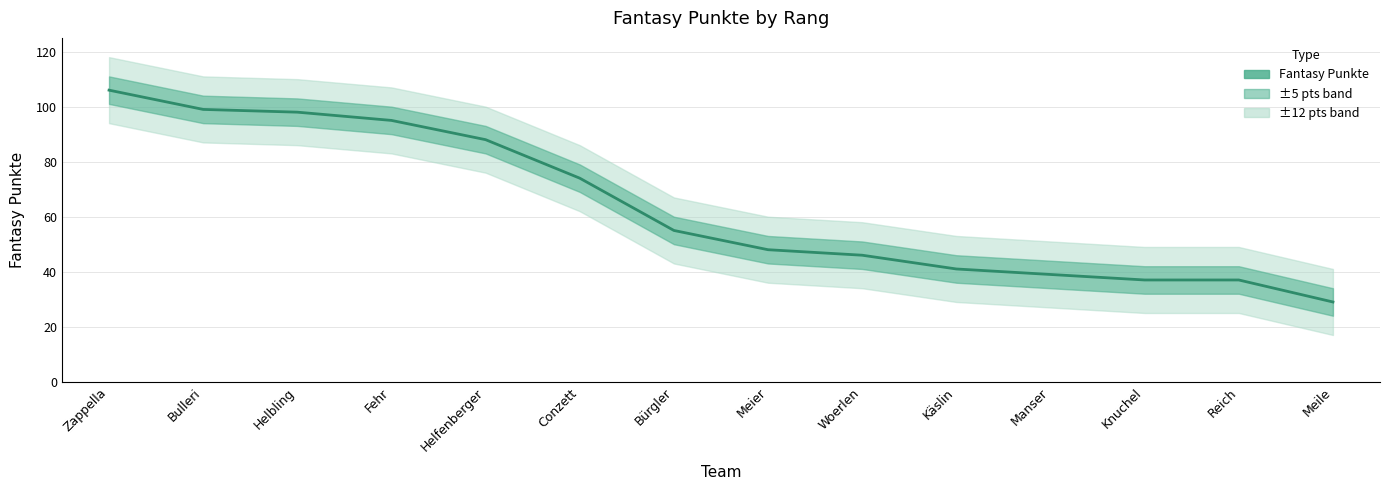

Rank the categories by value from lowest to highest.

Meile, Knuchel, Reich, Manser, Käslin, Woerlen, Meier, Bürgler, Conzett, Helfenberger, Fehr, Helbling, Bulleri, Zappella